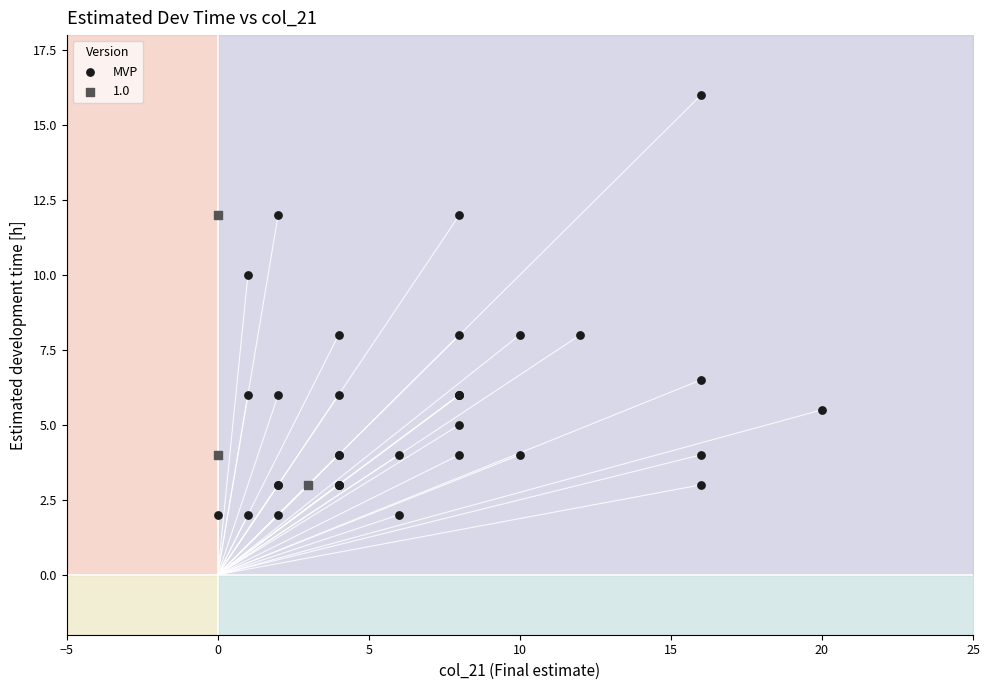

Which series reaches the minimum Y coordinate?

MVP